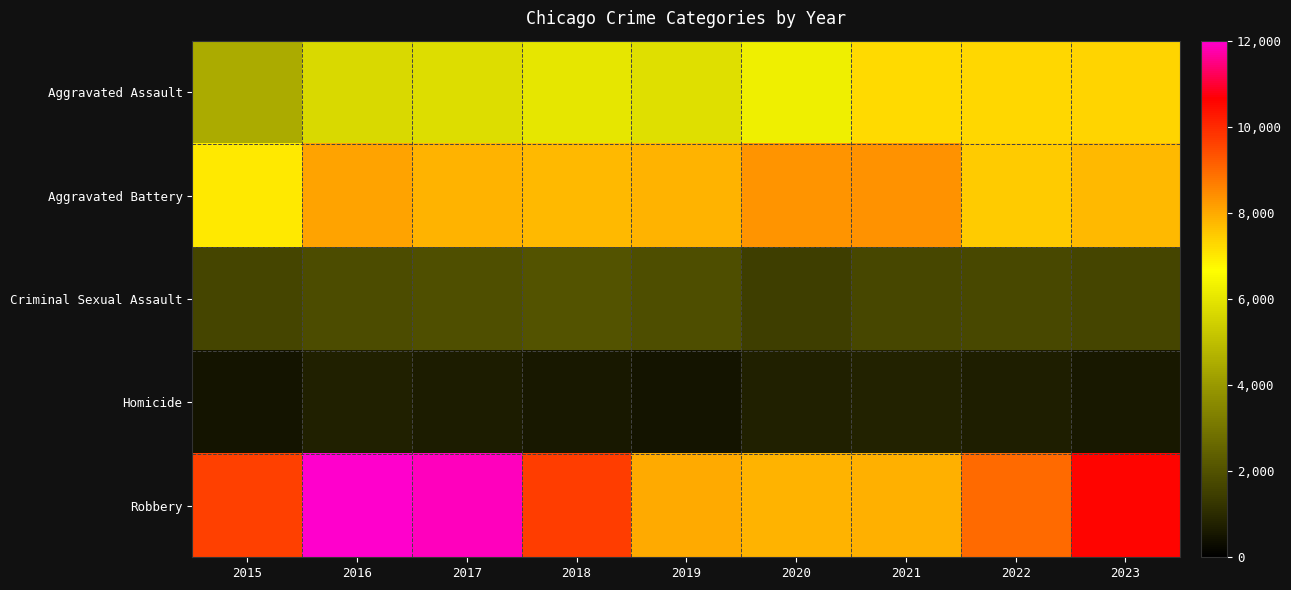

At which category is the sum across all series the highest?

2016